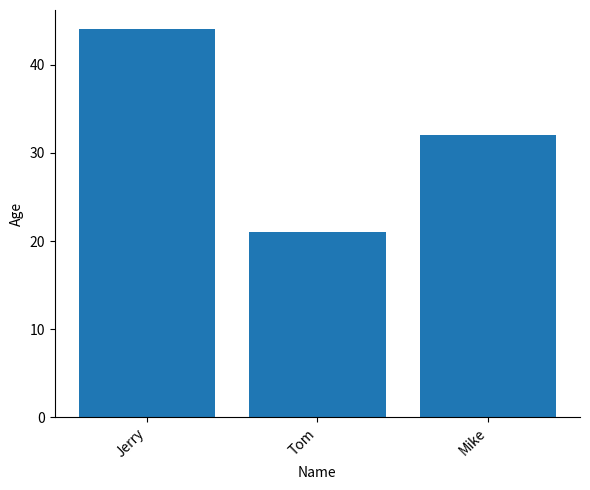

Are the bars horizontal?

No